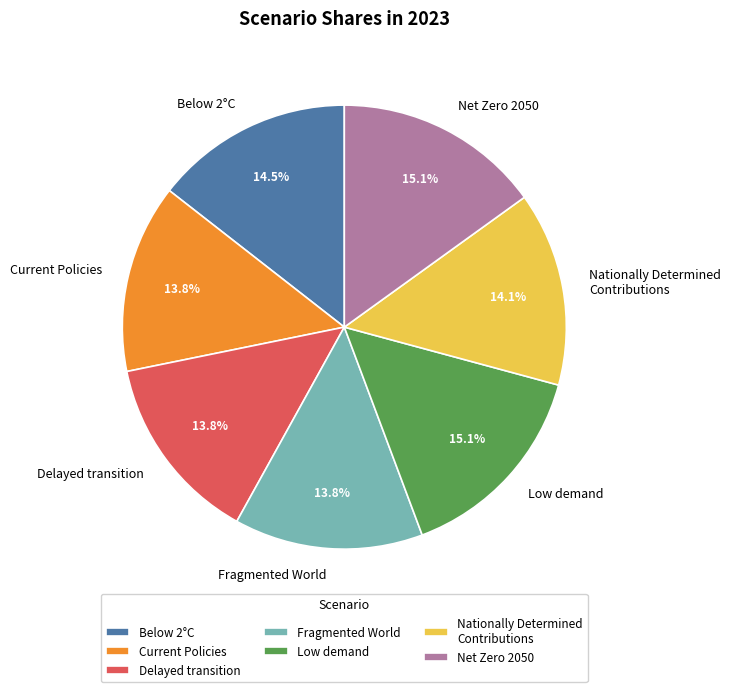

To the nearest percent, what percentage of the pie is Current Policies?

14%